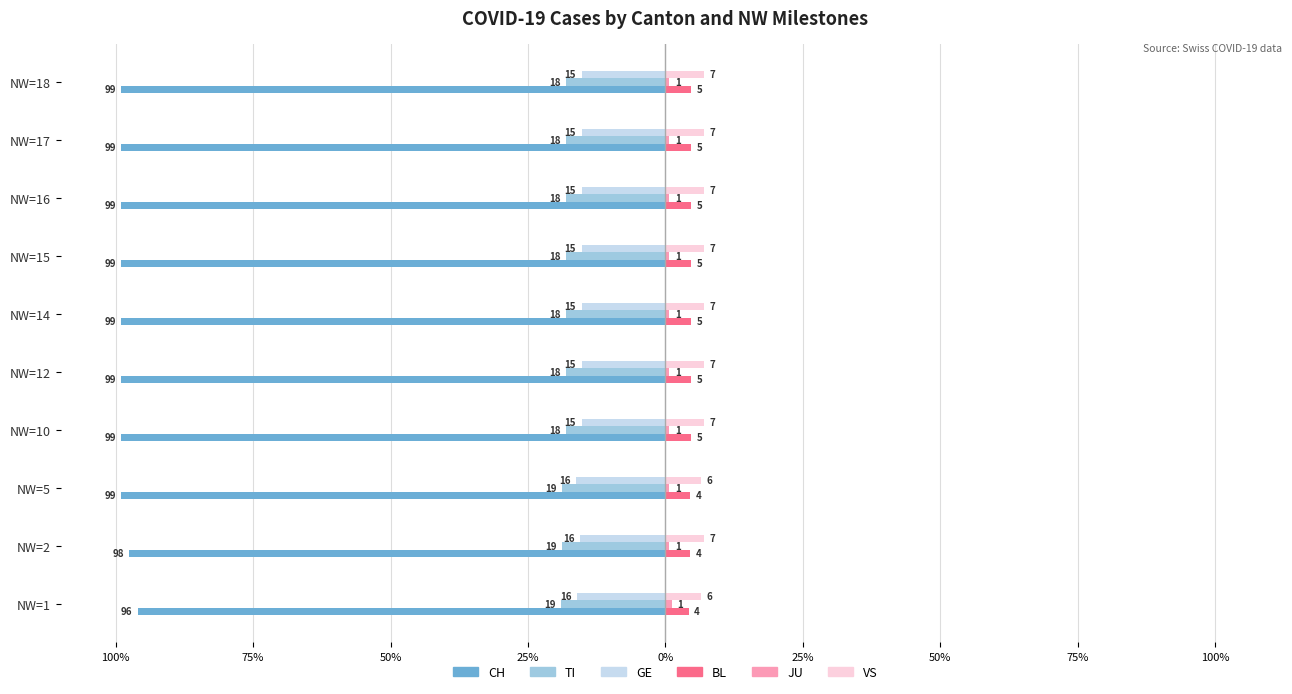

Which series has the largest total across all categories?

VS